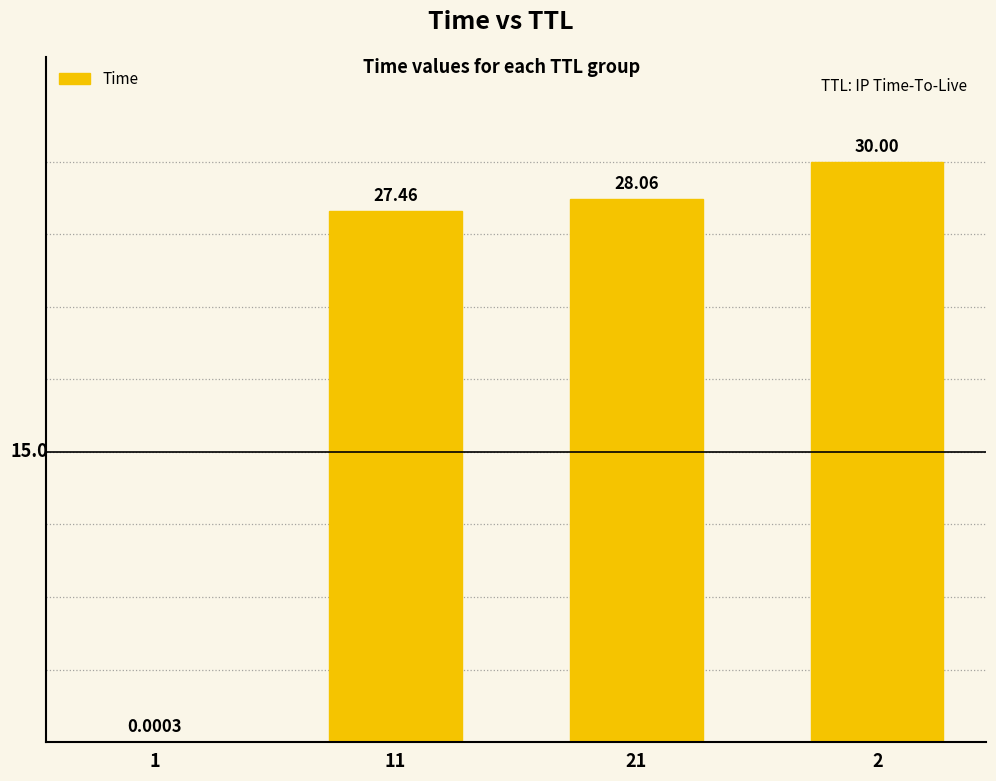

What is the change in value from 11 to 2?

+2.5